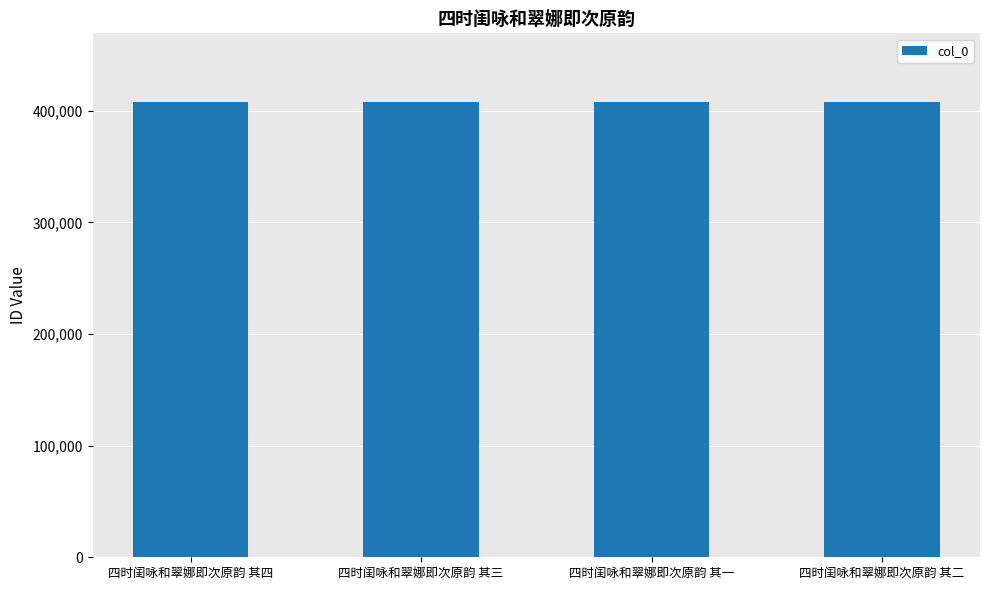

Is it true that the value at 四时闺咏和翠娜即次原韵 其四 is 596726?

False